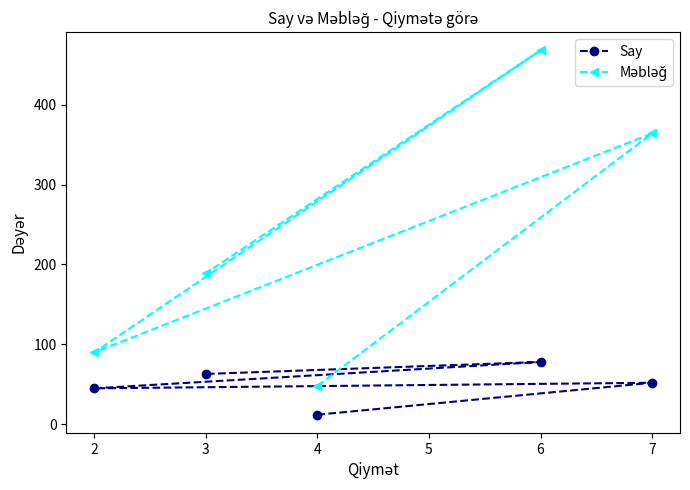

What is the value of the Say point at the 5th from the left?

52